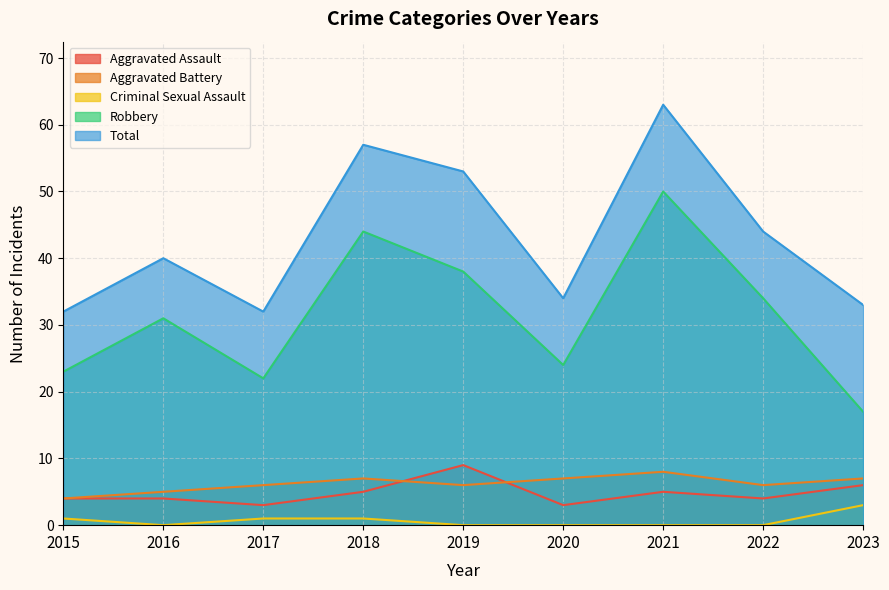

Between 2021 and 2015, which is larger?

2021